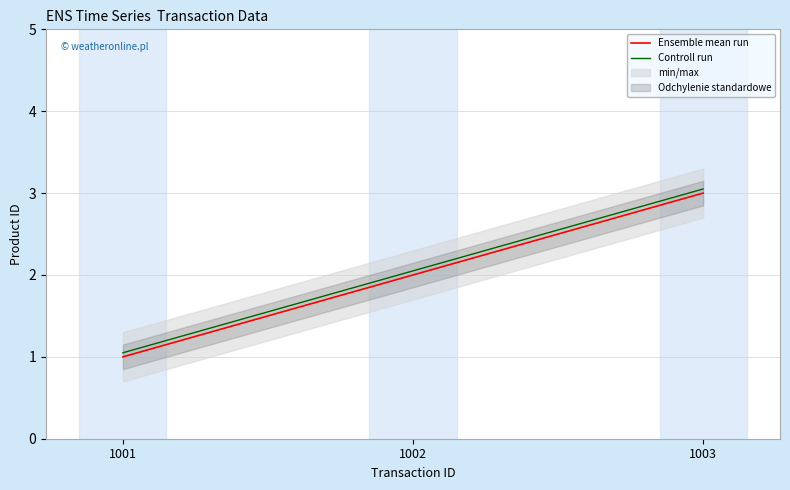

The value of Ensemble mean run at 1003 is 3.0. True or false?

True